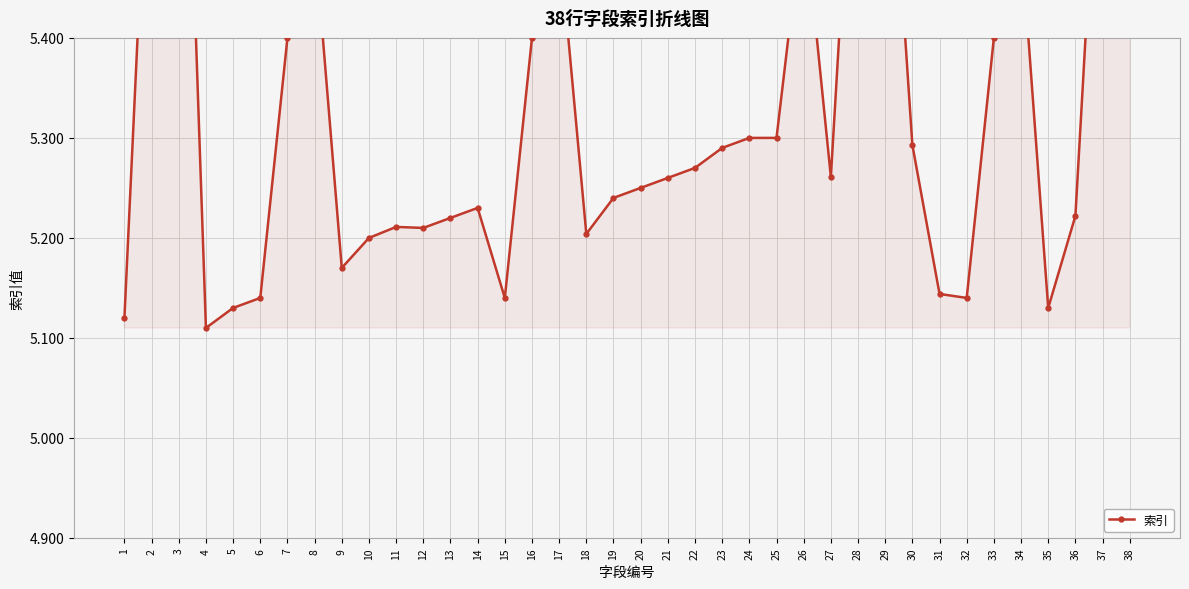

The chart shows a value of 1.6 at 35. True or false?

False